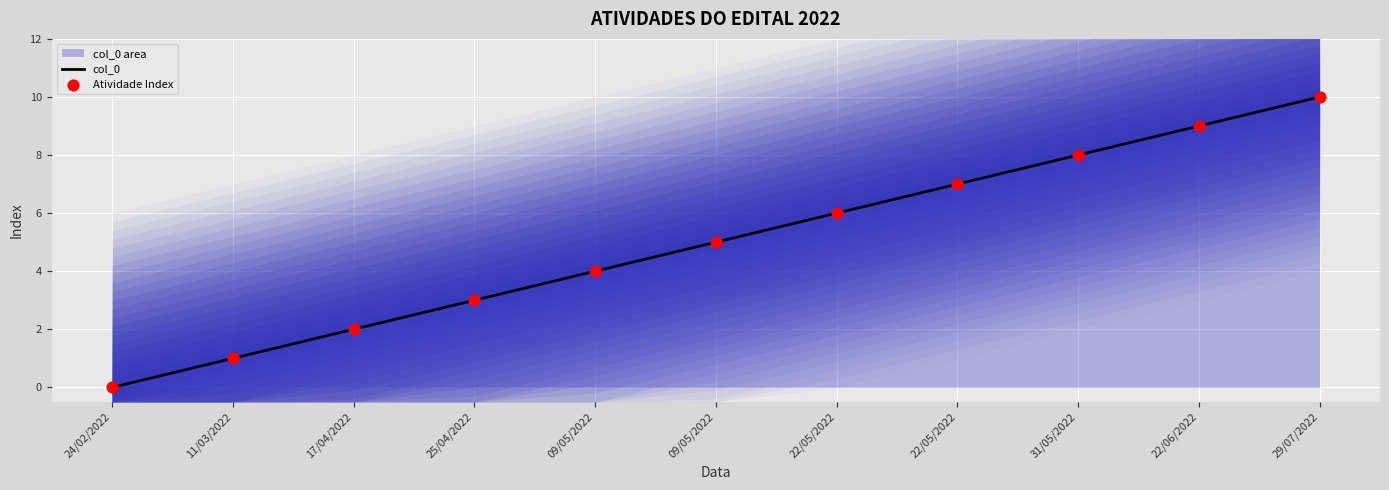

Is the value of col_0 at 17/04/2022 greater than the value of Atividade Index at 29/07/2022?

No